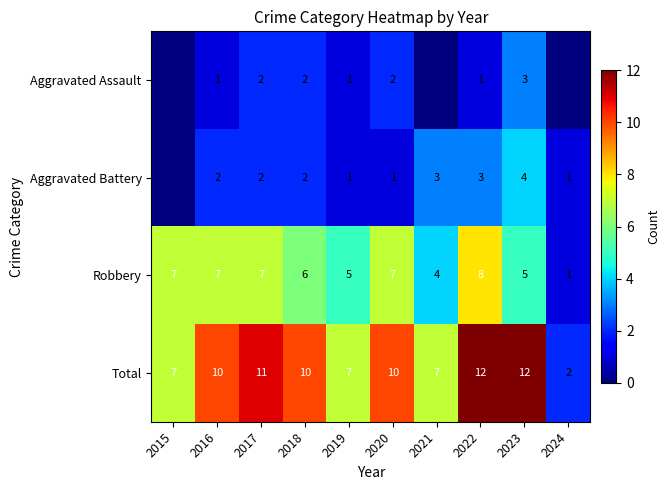

Is the value of Robbery at 2021 greater than the value of Total at 2015?

No